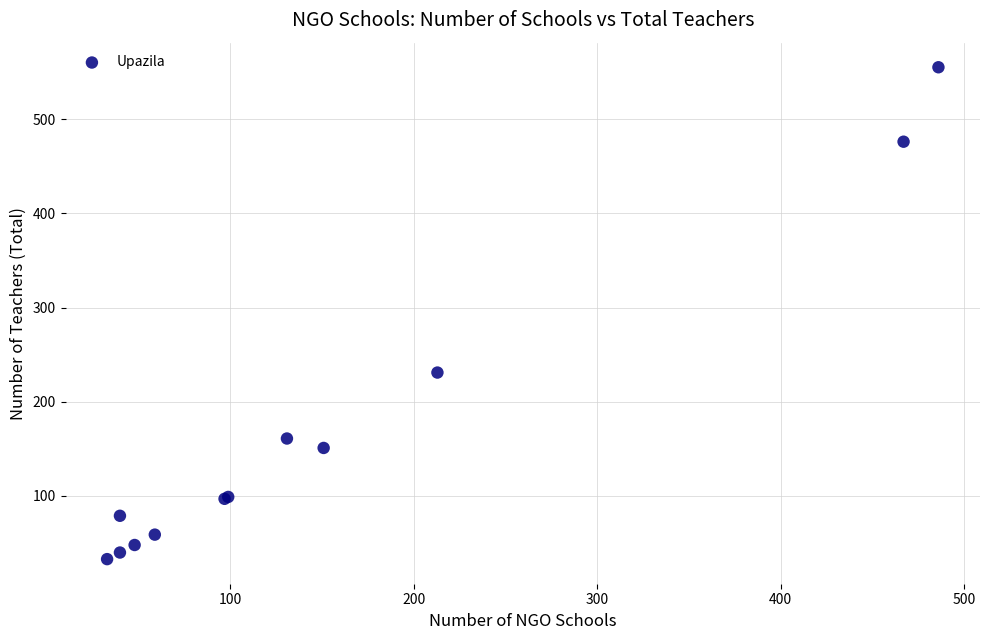

What Y value in the scatter plot is closest to 294?

231